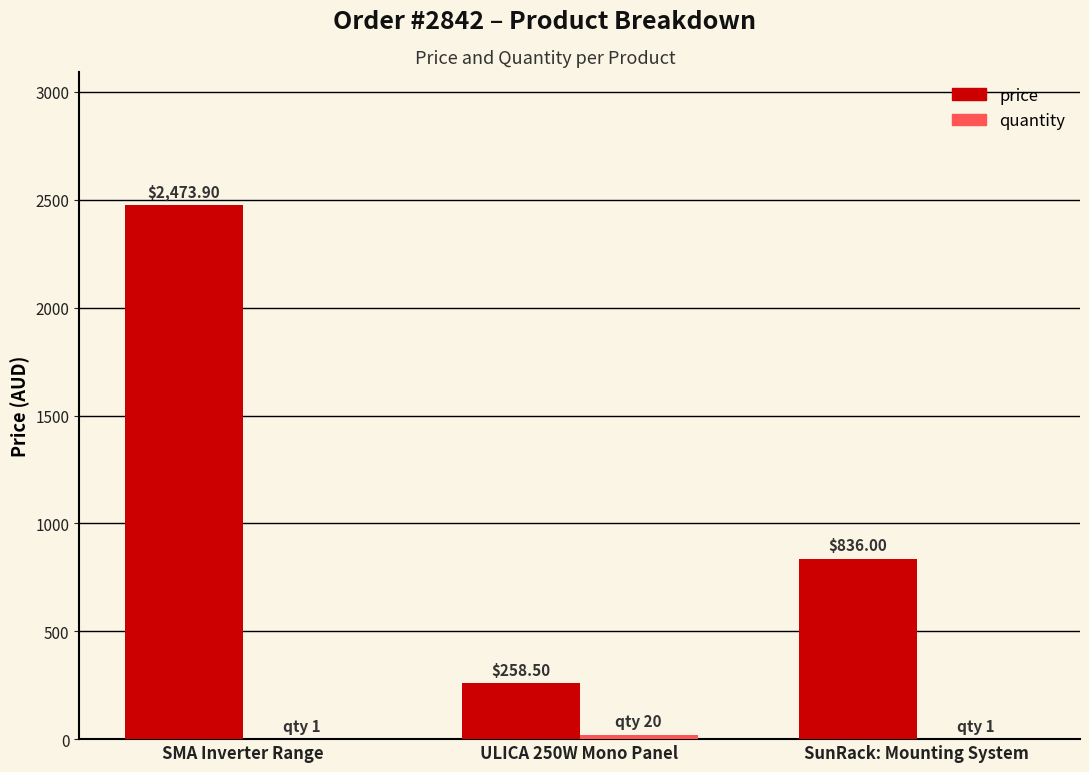

Which series has the widest spread of values?

price